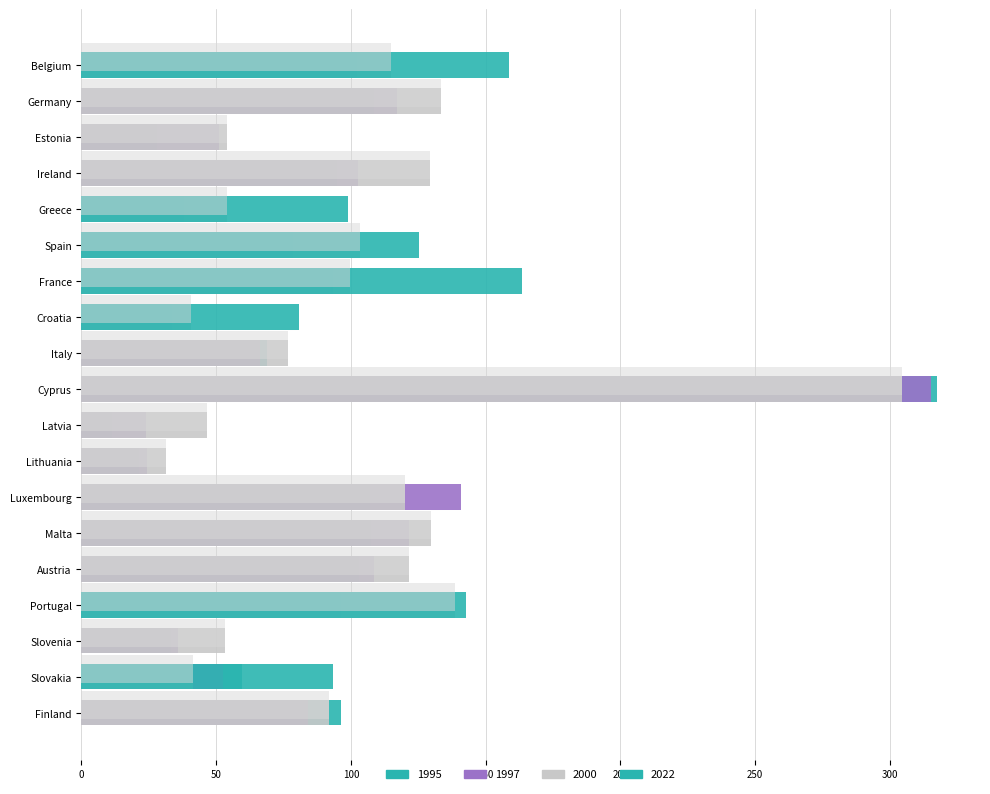

What is the difference between the 2000 values at Austria and Cyprus?

183.2